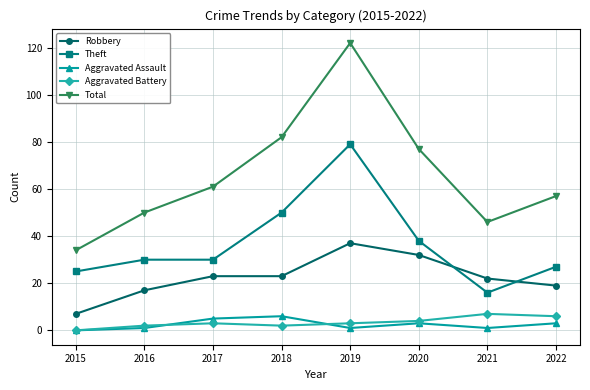

True or false: Total has more than 1 points higher than both neighbors.

False